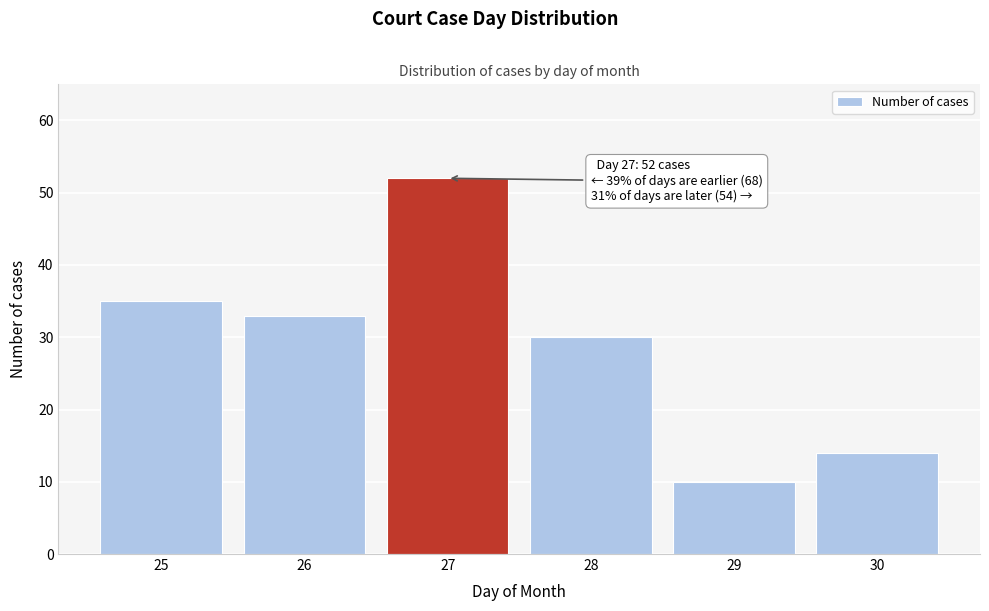

Reading left to right, extract all data points from this chart.

35	33	52	30	10	14